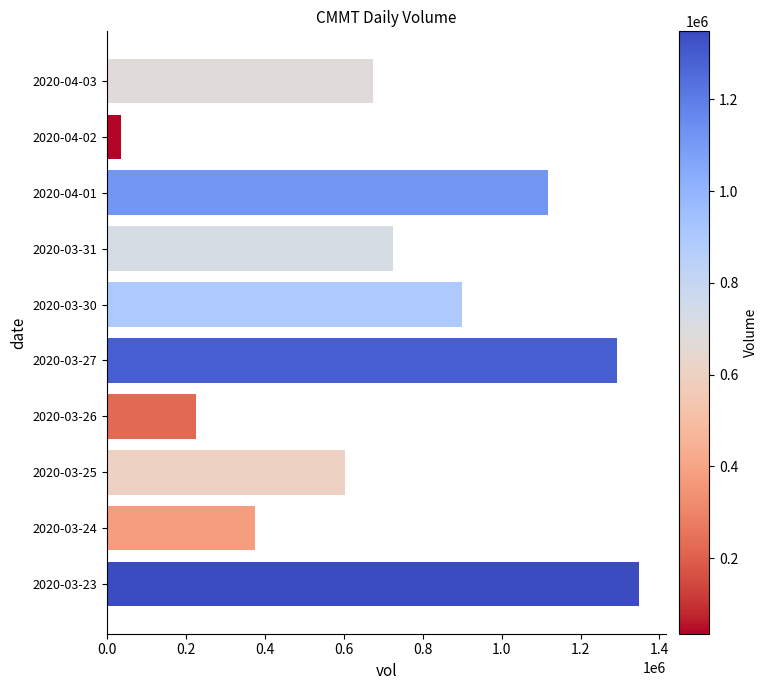

How many values are between 375000 and 1116600?

6